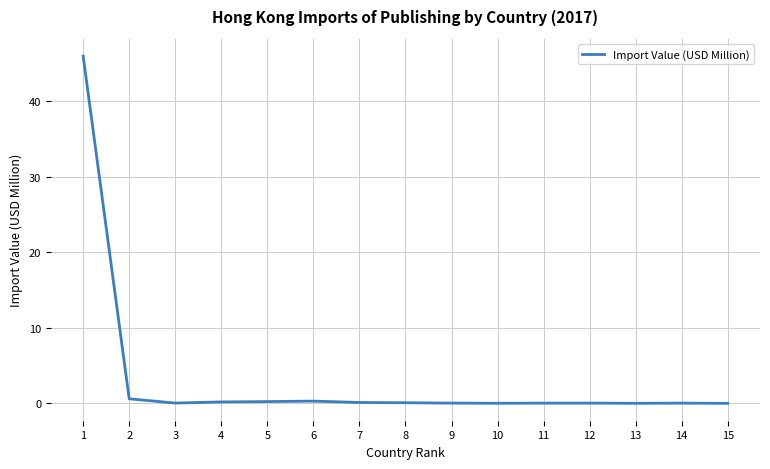

What is the change in value from 5 to 13?

-0.2